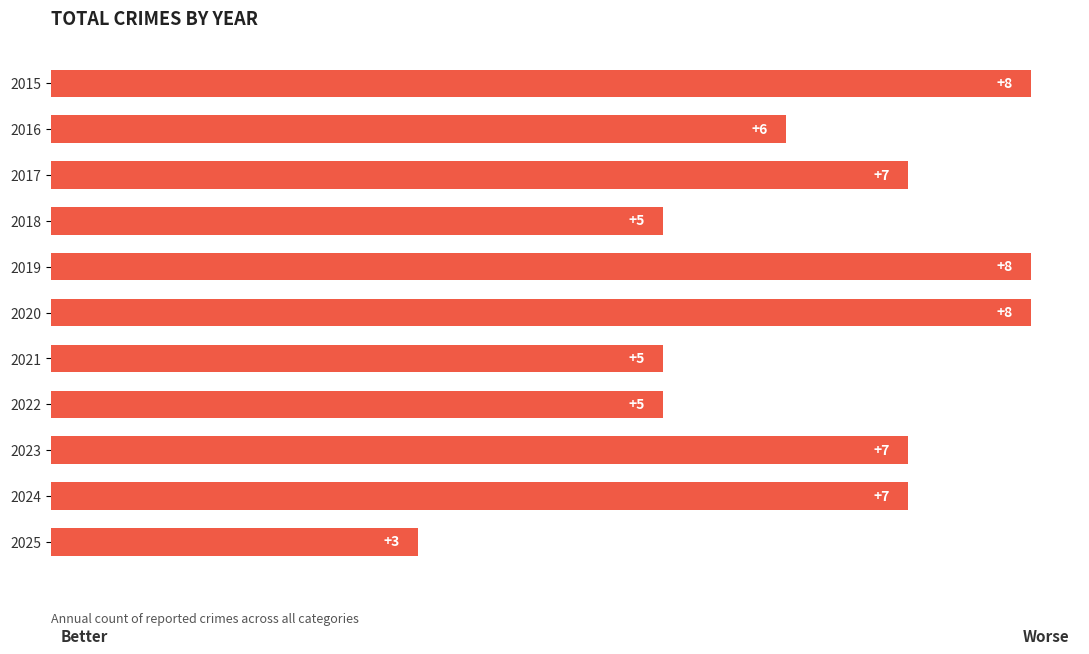

What is the minimum value shown in the chart?

3